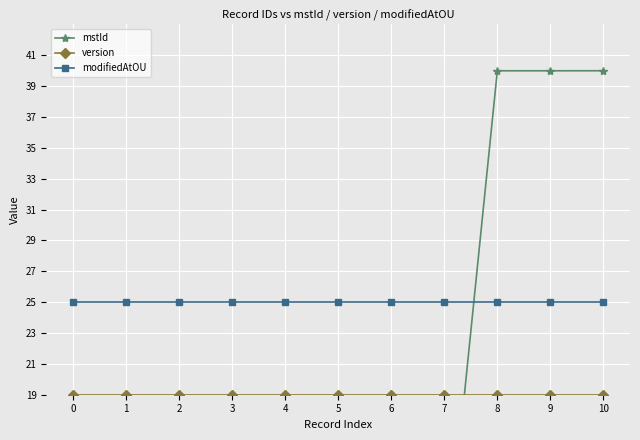

At how many categories does at least one series exceed 36?

3